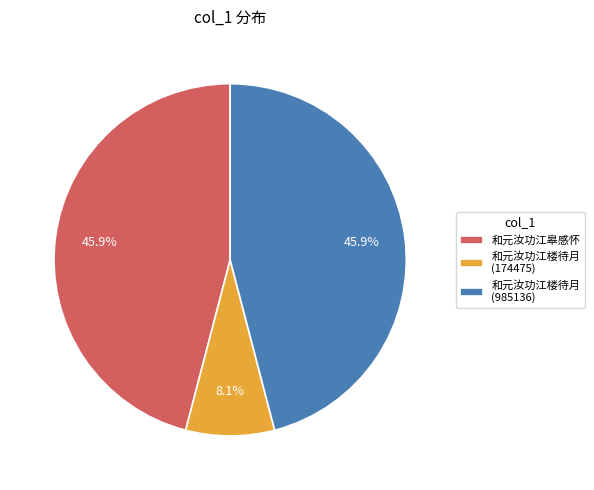

Between 和元汝功江楼待月 (174475) and 和元汝功江楼待月 (985136), which is larger?

和元汝功江楼待月 (985136)